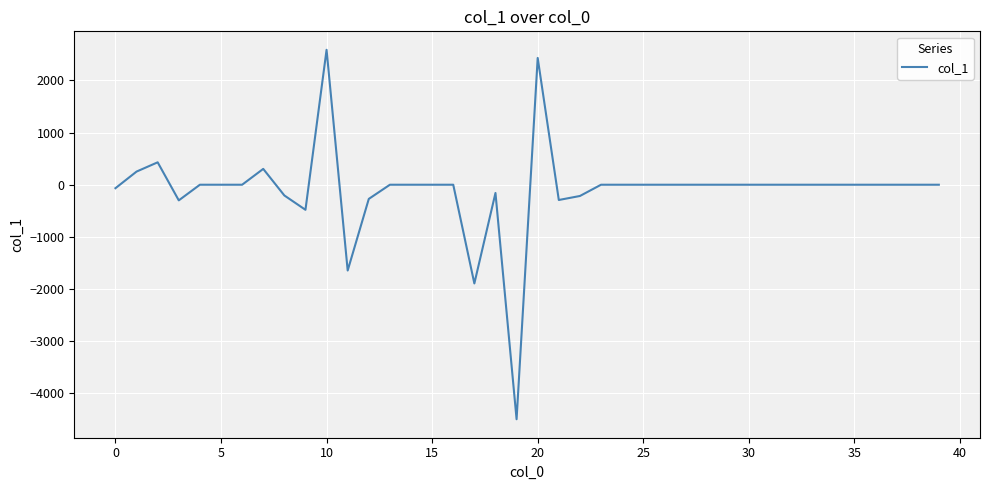

What is the difference between the maximum and minimum values?

7085.0